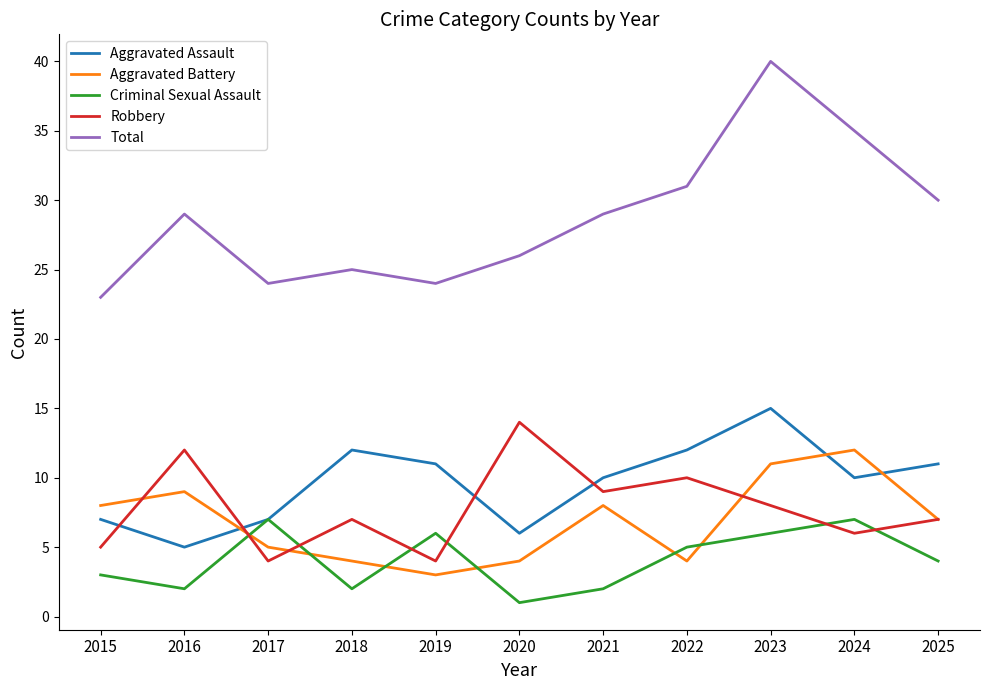

How many categories are shown in the chart?

11